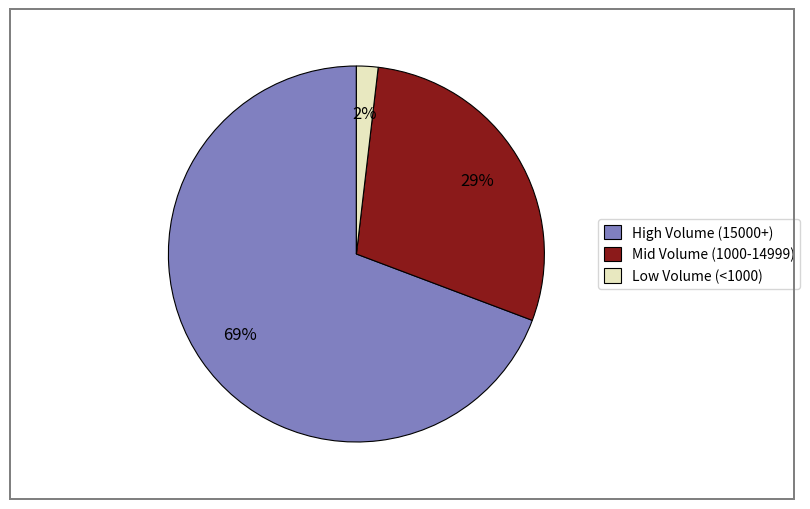

How many segments does this pie chart have?

3